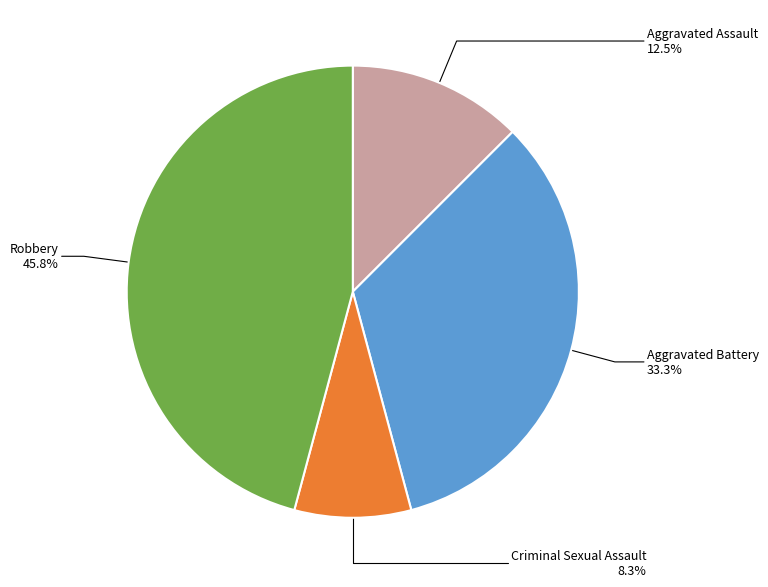

True or false: Aggravated Assault accounts for 23% of the total.

False